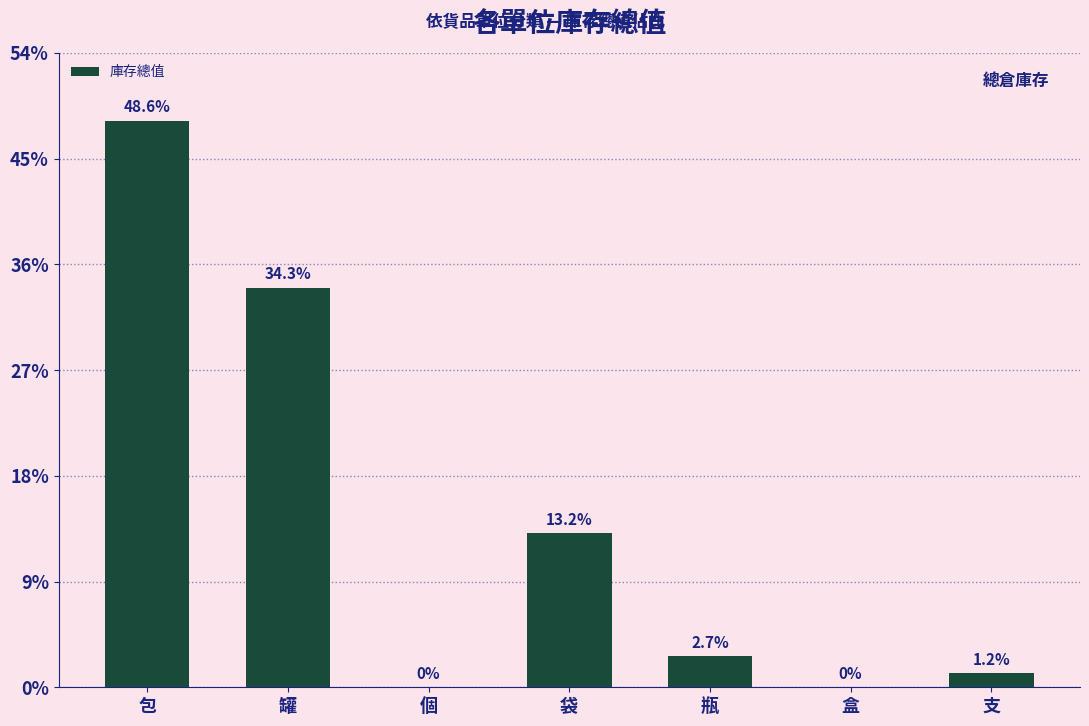

Are the bars horizontal?

No